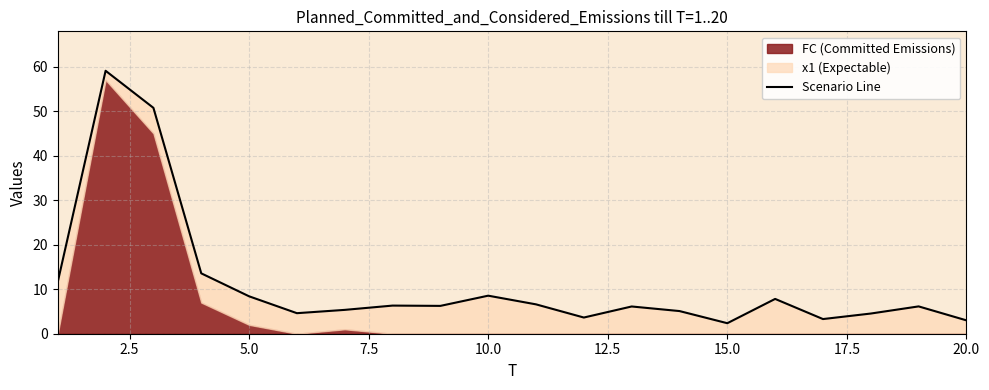

True or false: there are more than 2 points higher than both neighbors.

True